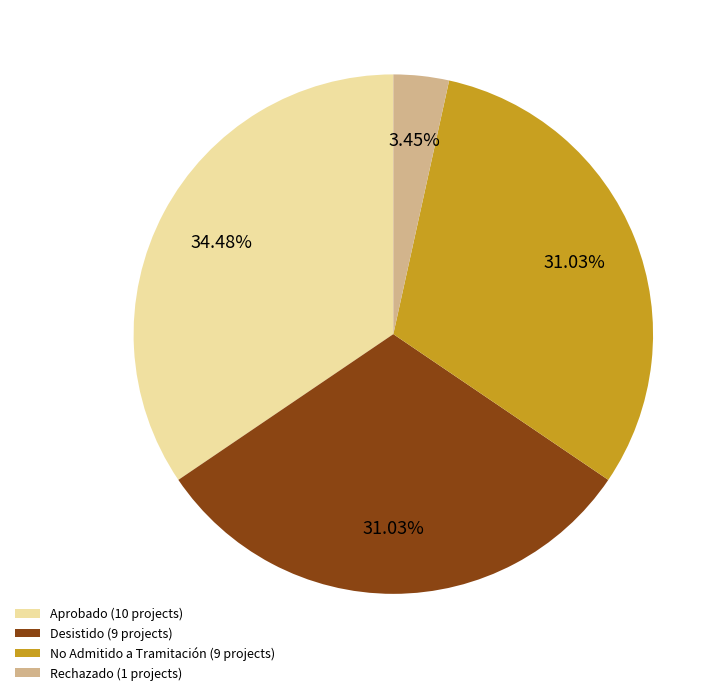

To the nearest percent, what portion does Aprobado represent?

34%